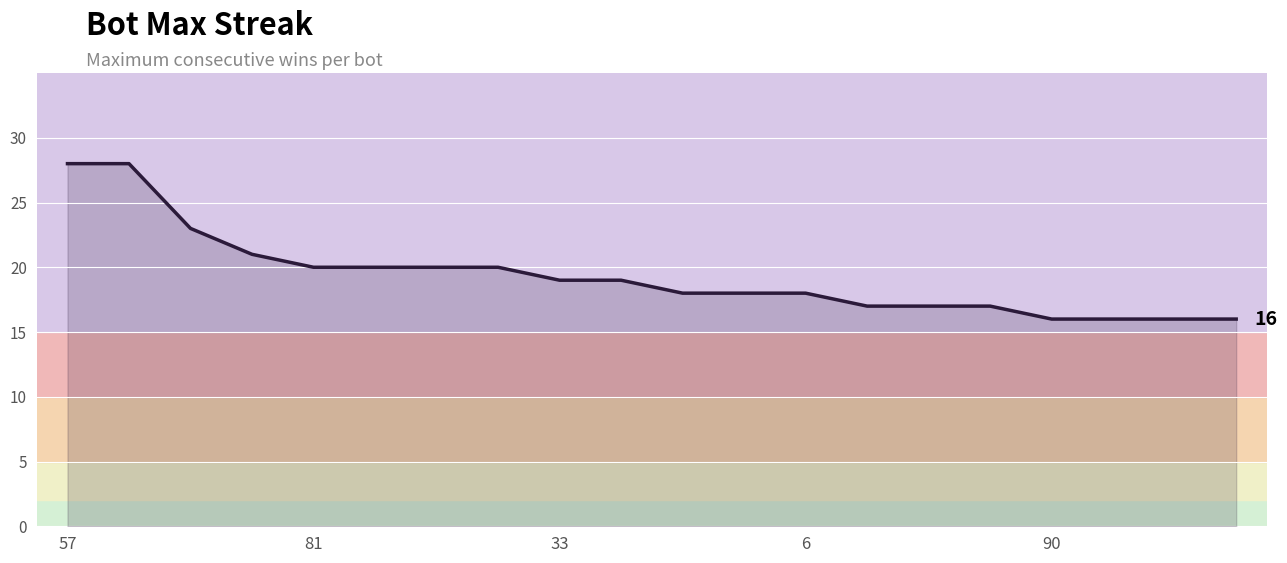

What is the smallest value displayed?

16